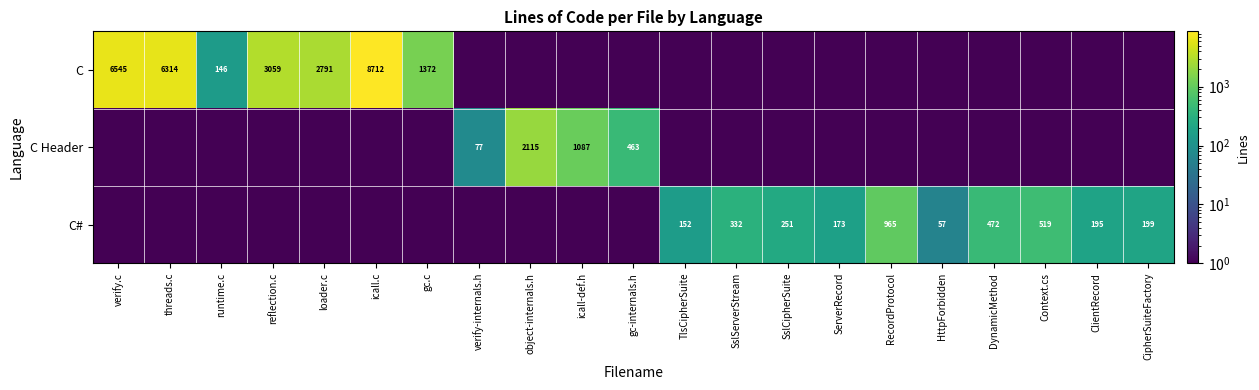

True or false: C# has a value of 753 at DynamicMethod.

False